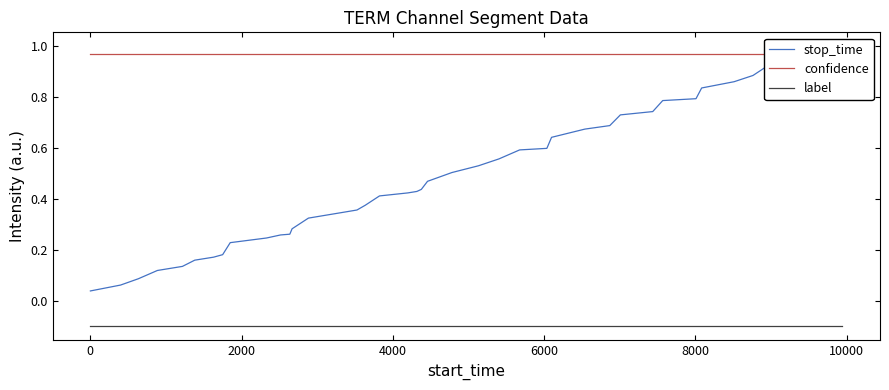

Is it true that label equals -0.0 at 4000?

False